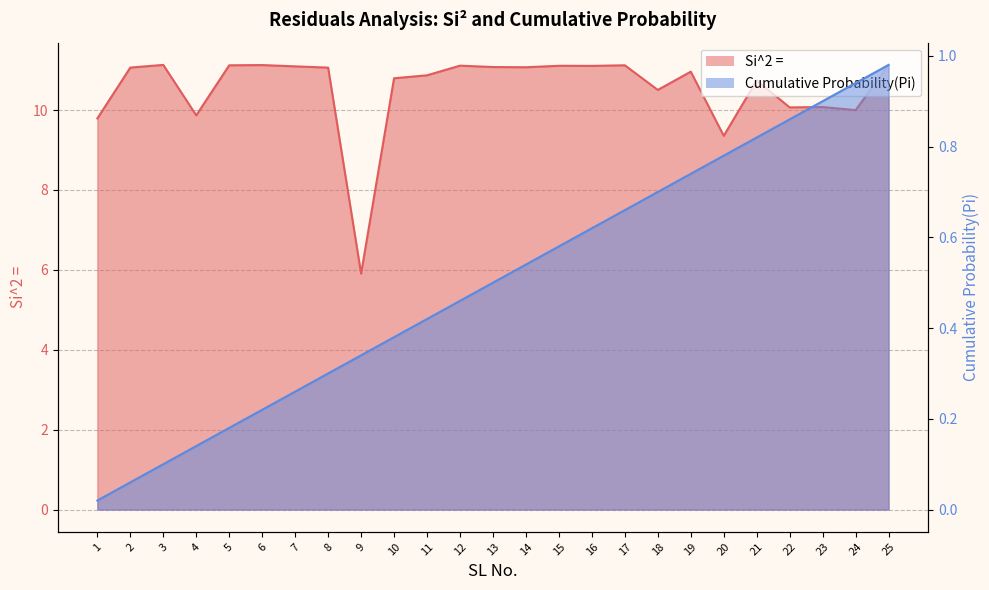

How many categories are shown in the chart?

25